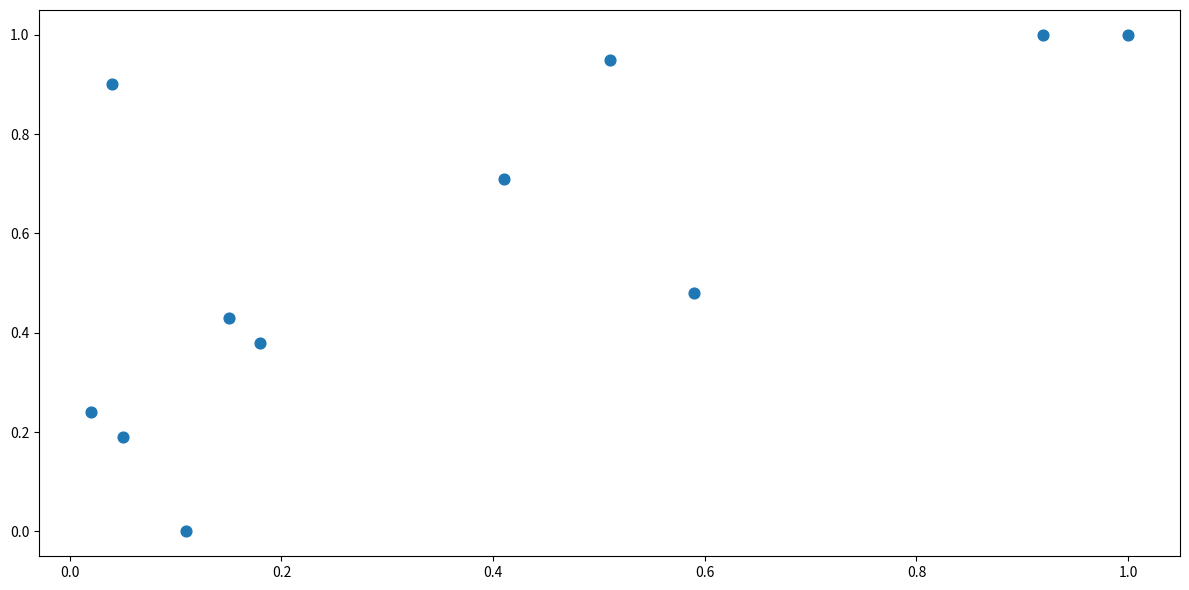

What is the range of Y values (max minus min)?

1.0